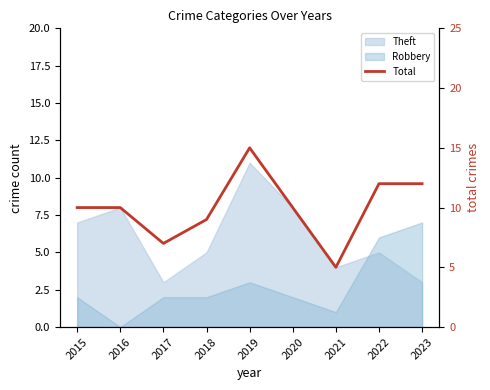

What is the difference between the second highest and second lowest values?

5